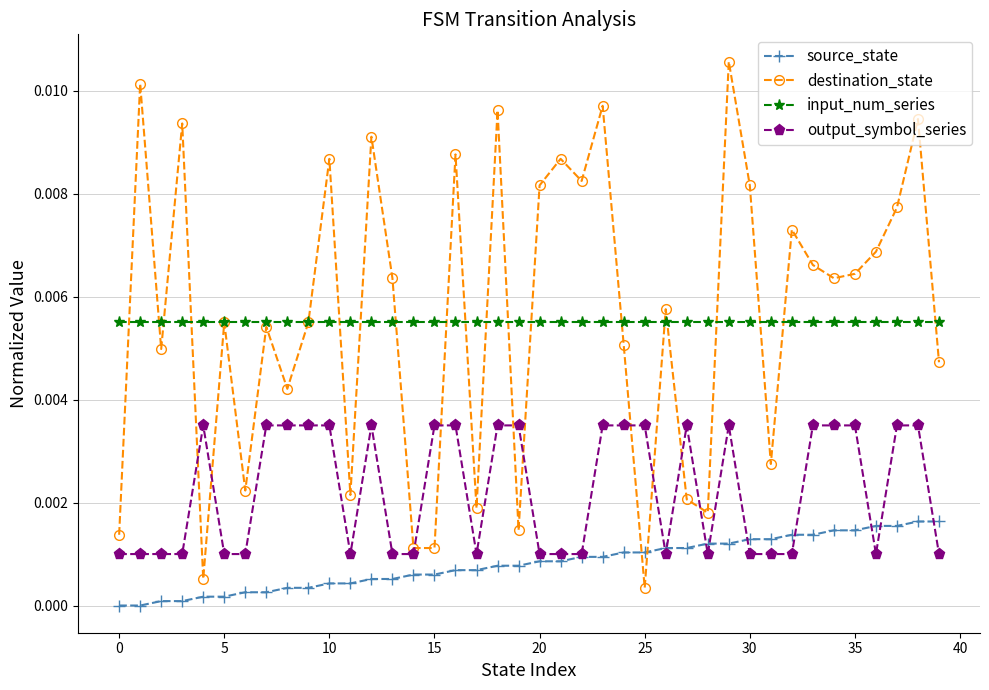

True or false: input_num_series and output_symbol_series intersect in this chart.

False